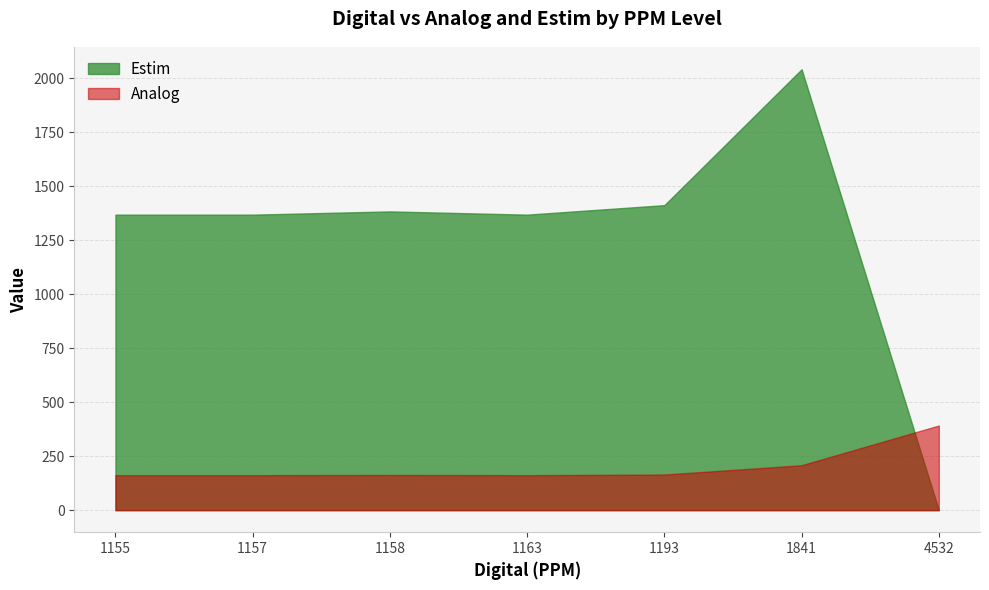

Does the chart have visible grid lines?

Yes